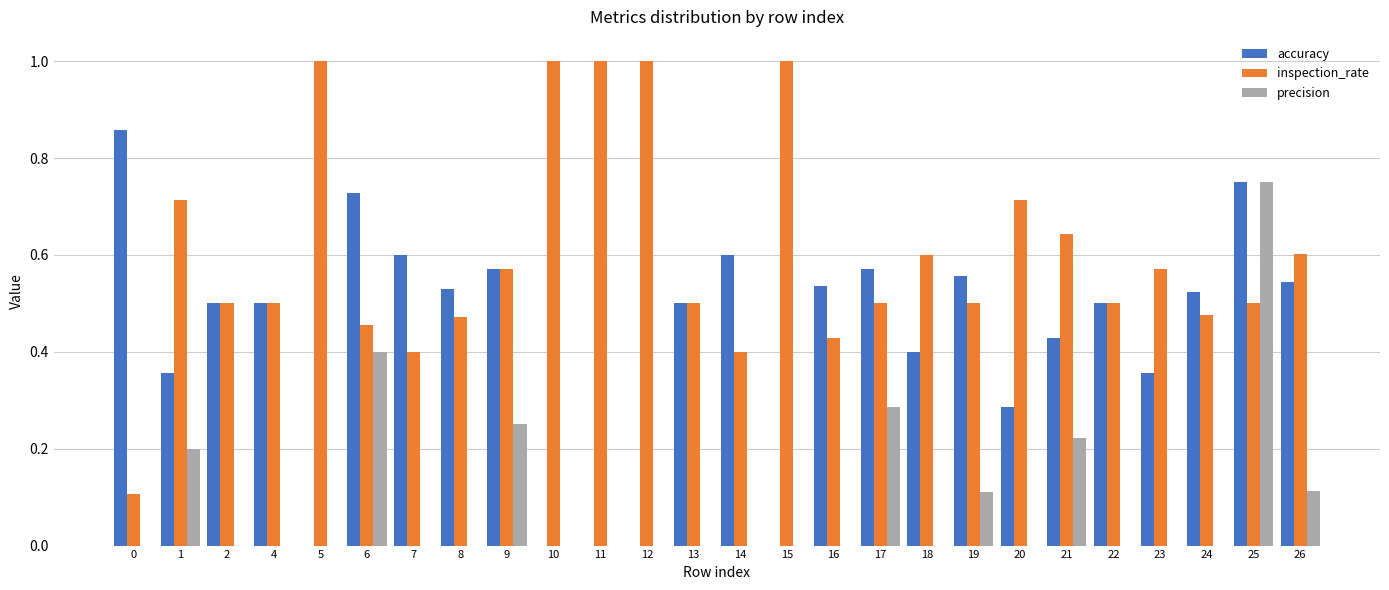

True or false: accuracy has a value of 0.4 at 21.

True